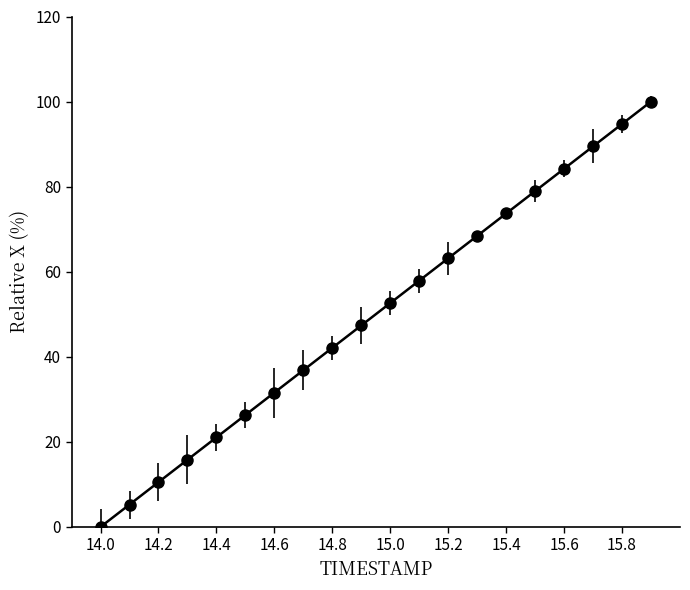

Reading left to right, what are all the values shown in this chart?

0.0	5.3	10.5	15.8	21.1	26.3	31.6	36.8	42.1	47.4	52.6	57.9	63.2	68.4	73.7	78.9	84.2	89.5	94.7	100.0